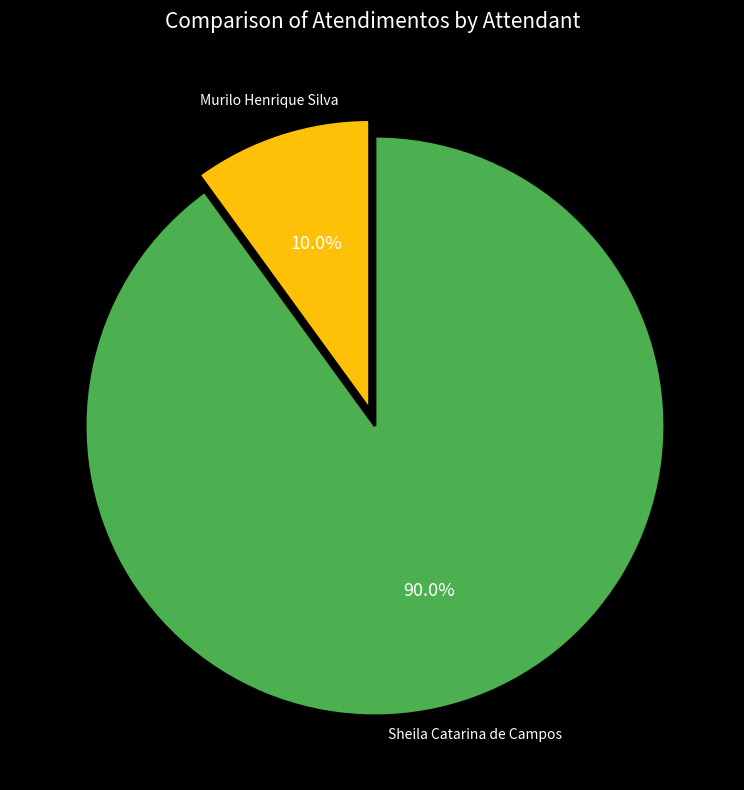

True or false: Murilo Henrique Silva accounts for 10% of the total.

True